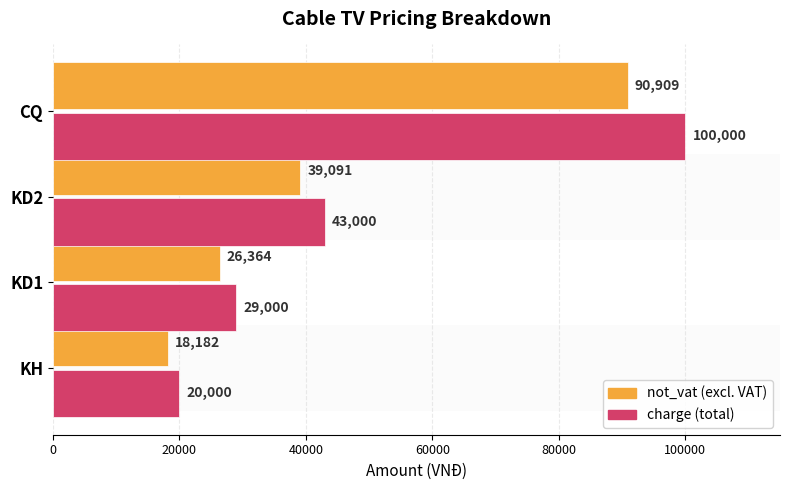

What is the difference between the highest and lowest values at KH?

1818